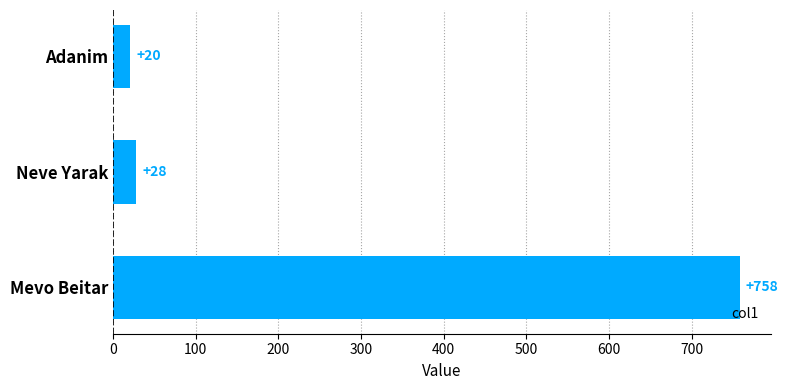

List the labels in order of value, smallest first.

Adanim, Neve Yarak, Mevo Beitar